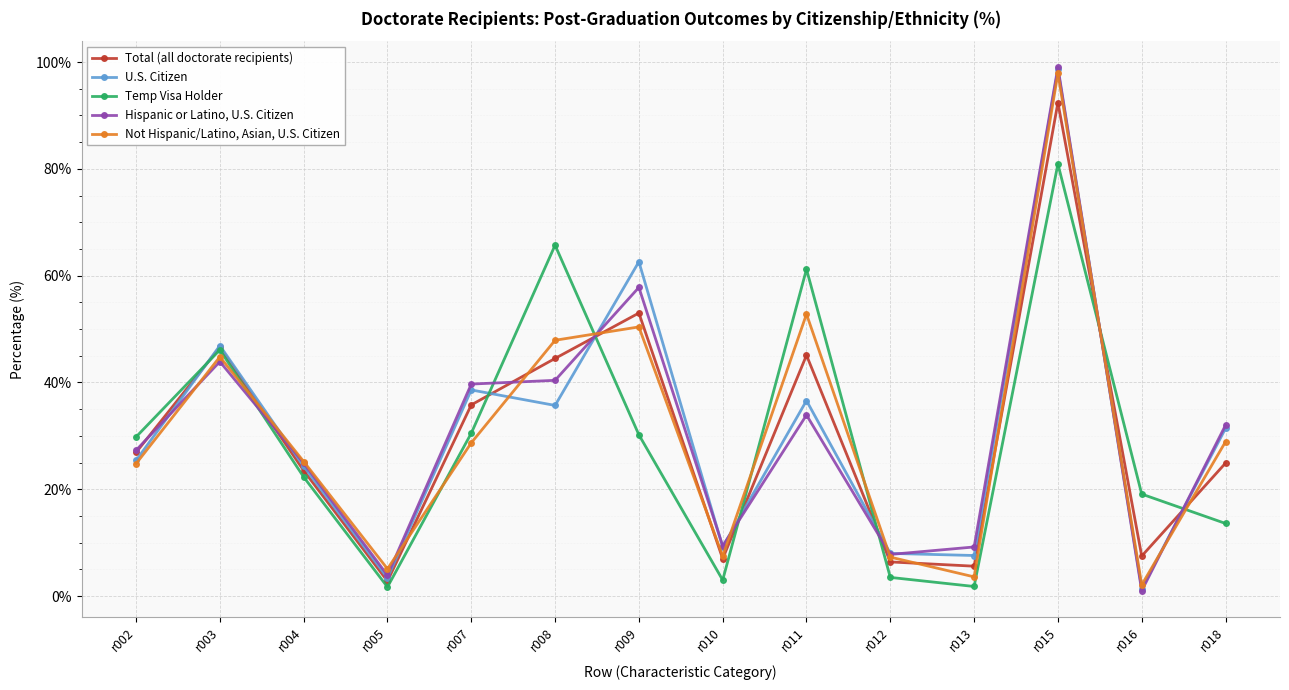

In Not Hispanic/Latino, Asian, U.S. Citizen, how many points are lower than both neighbors (excluding endpoints)?

4